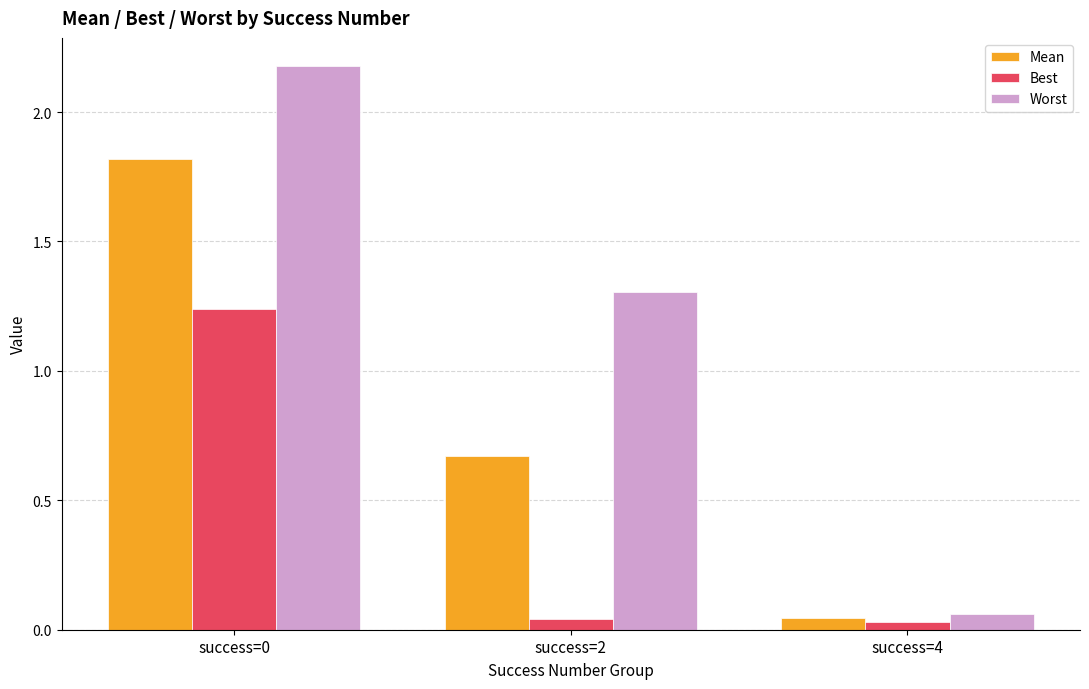

Which series has the widest spread of values?

Worst